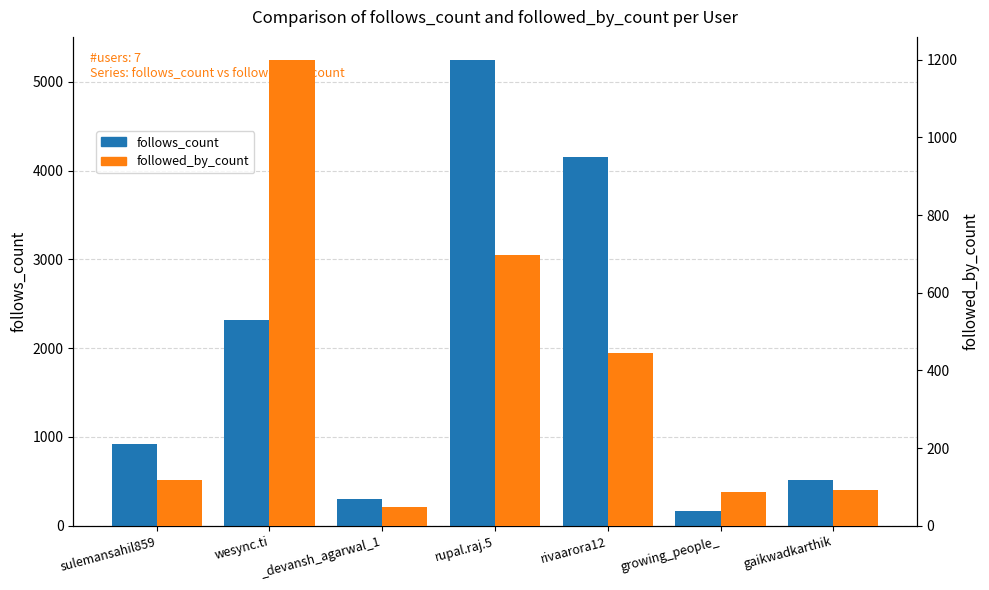

What is the approximate value of follows_count at _devansh_agarwal_1, to the nearest 100?

300